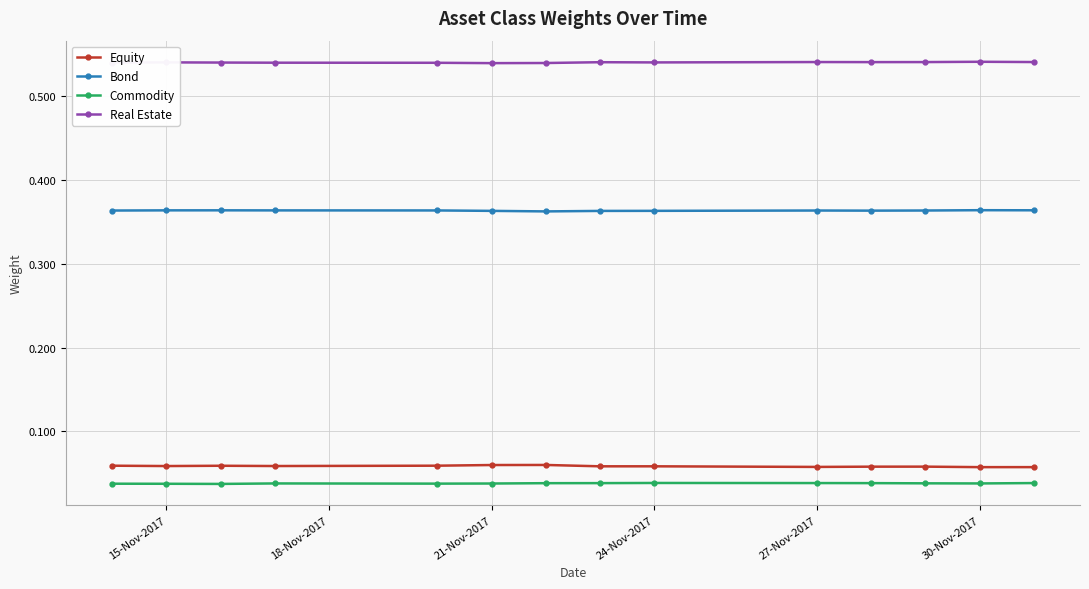

True or false: Commodity and Equity cross at least once.

False